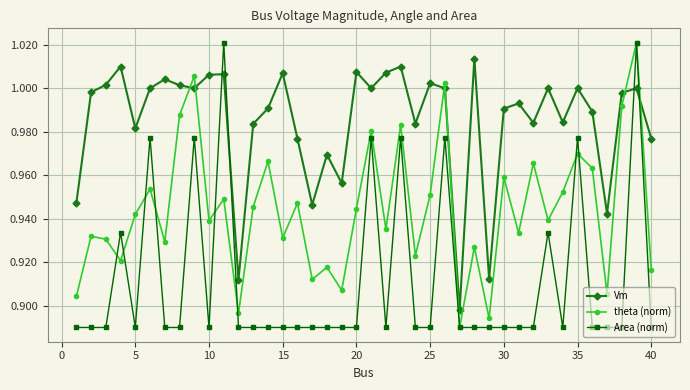

List the series in order of their overall mean, highest first.

Vm, theta (norm), Area (norm)